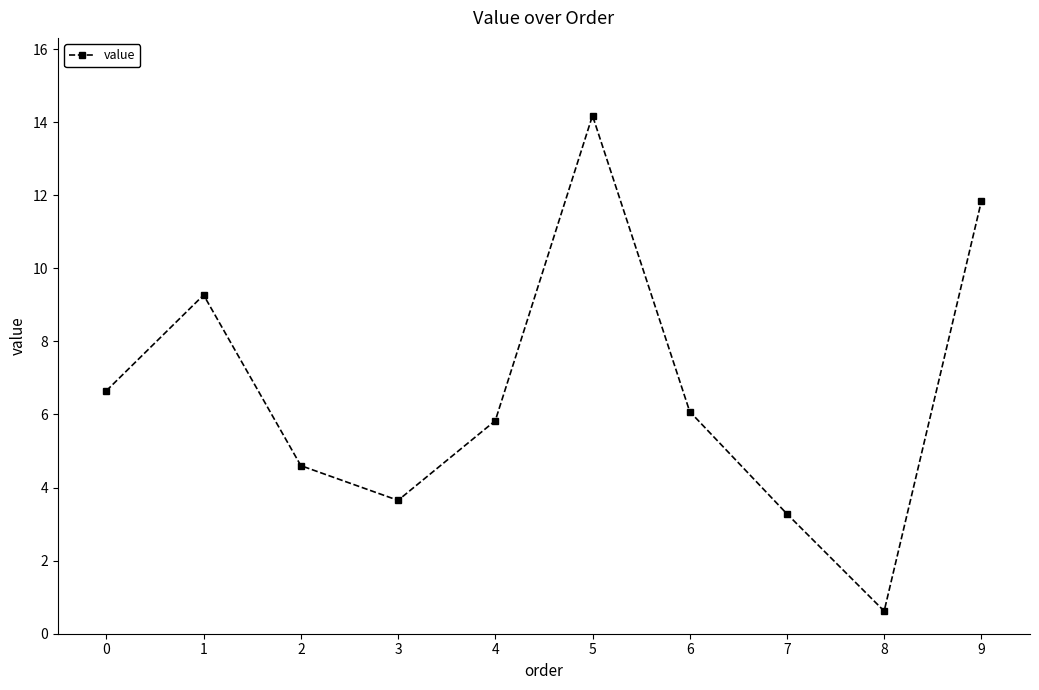

How many interior local peaks (higher than both neighbors) does the data have?

2